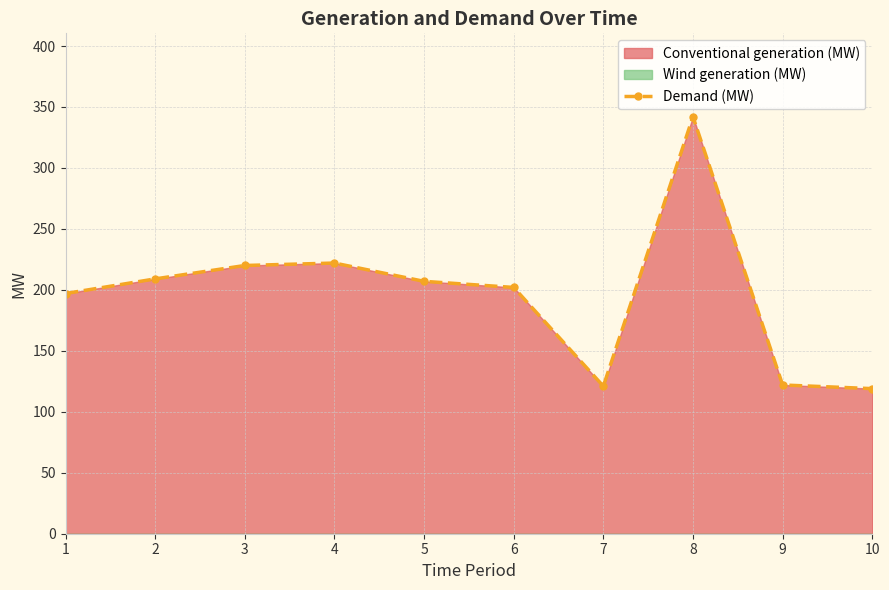

How many data points in Demand (MW) are less than 207?

5